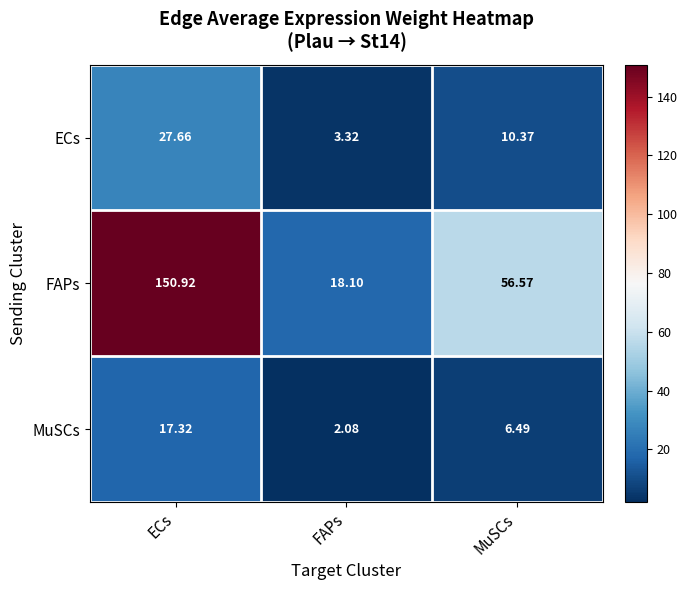

Rank the categories by ECs value from highest to lowest.

ECs, MuSCs, FAPs